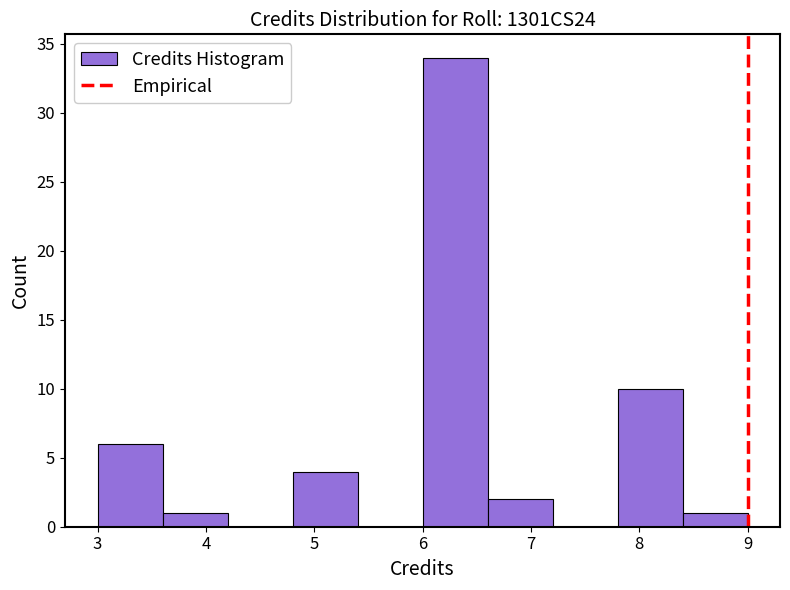

Over which range of the x-axis is the bar tallest?

6.0 to 6.6